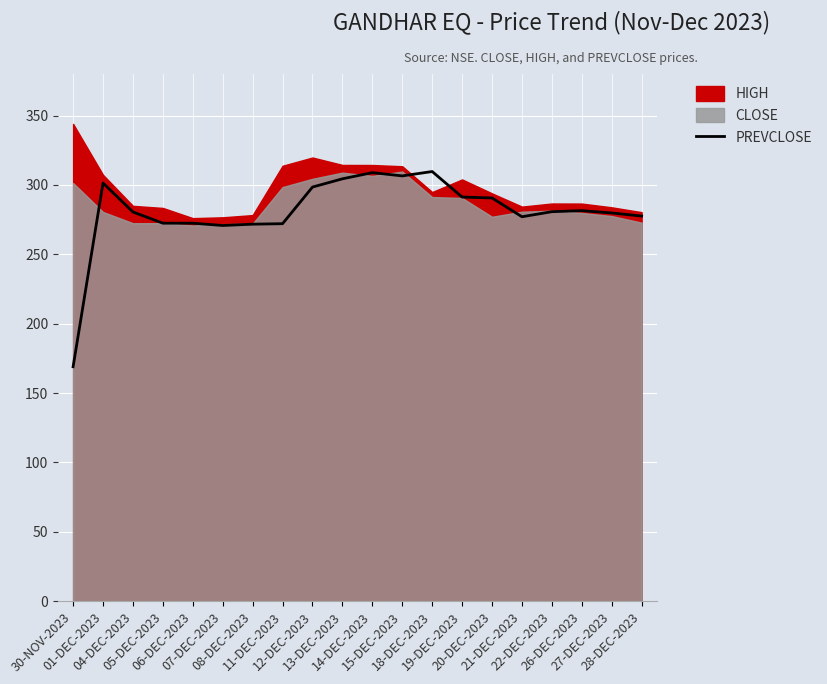

What is the highest value of the PREVCLOSE series?

309.7